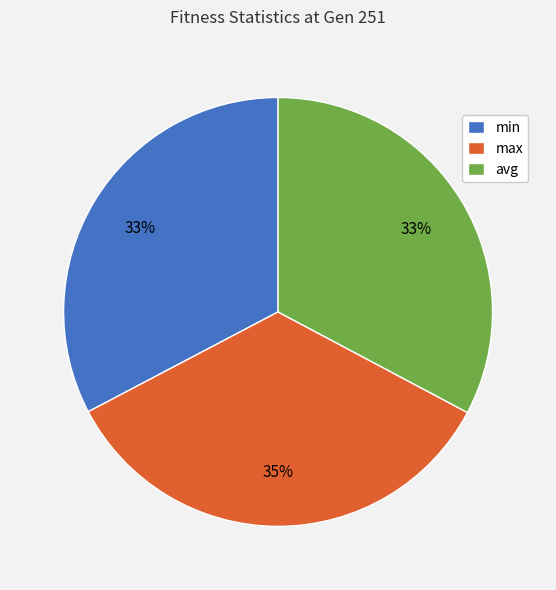

How many segments does this pie chart have?

3